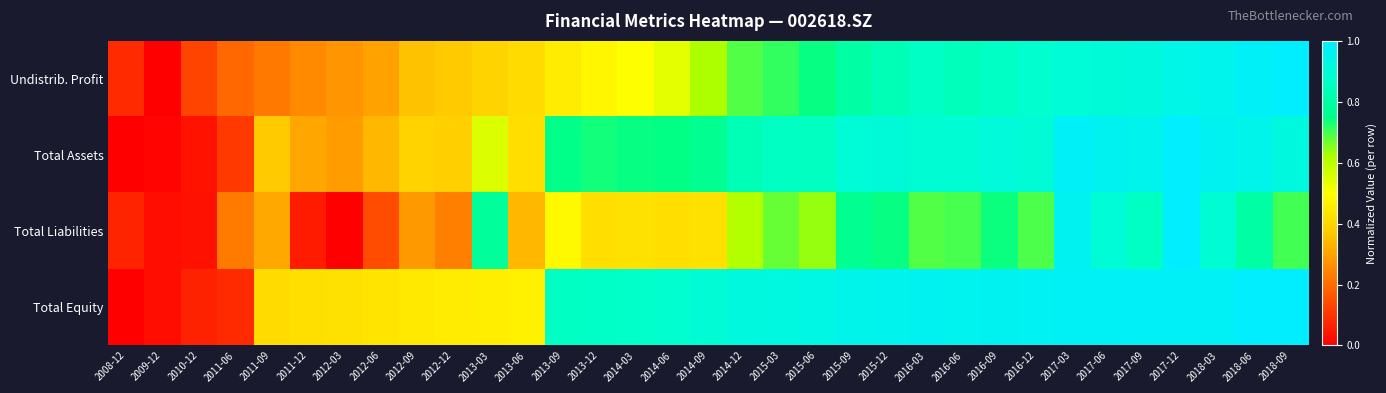

Which series has the largest range (max minus min)?

Undistrib. Profit